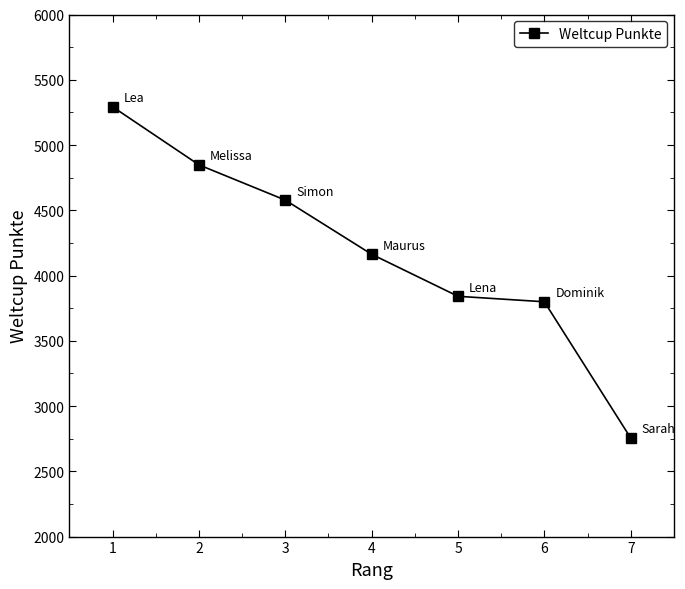

What is the value of the 6th point from the left?

3799